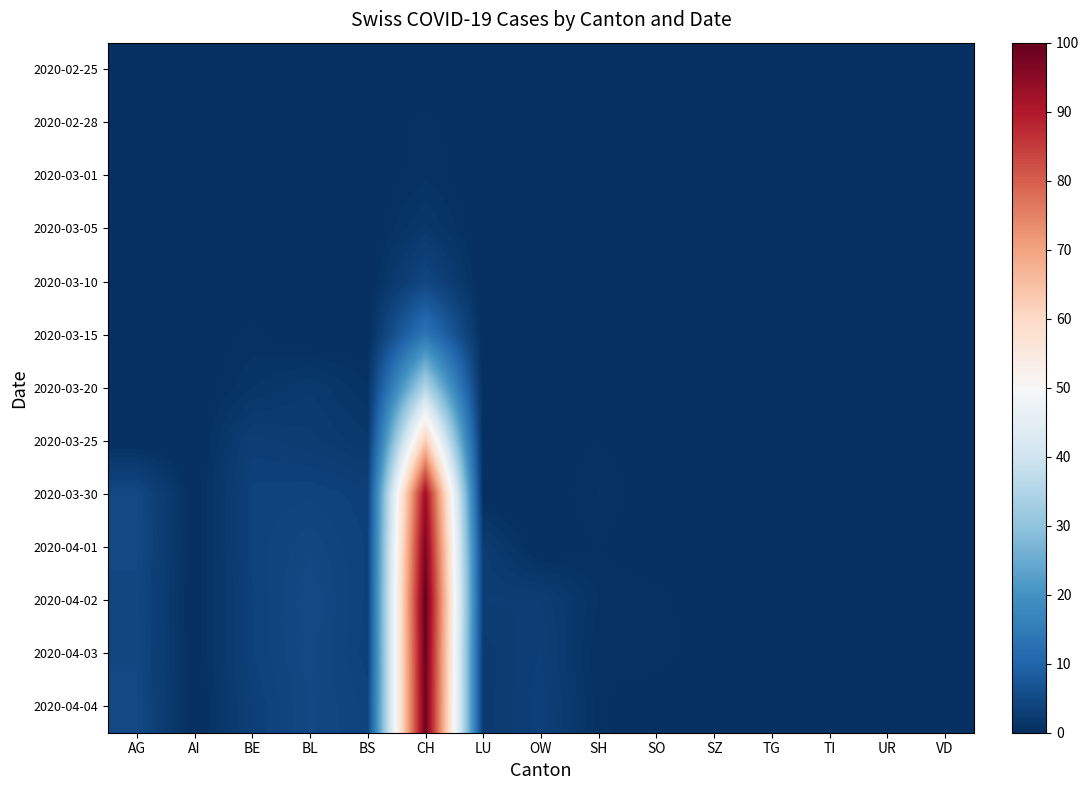

Between SZ and VD, which is larger?

SZ